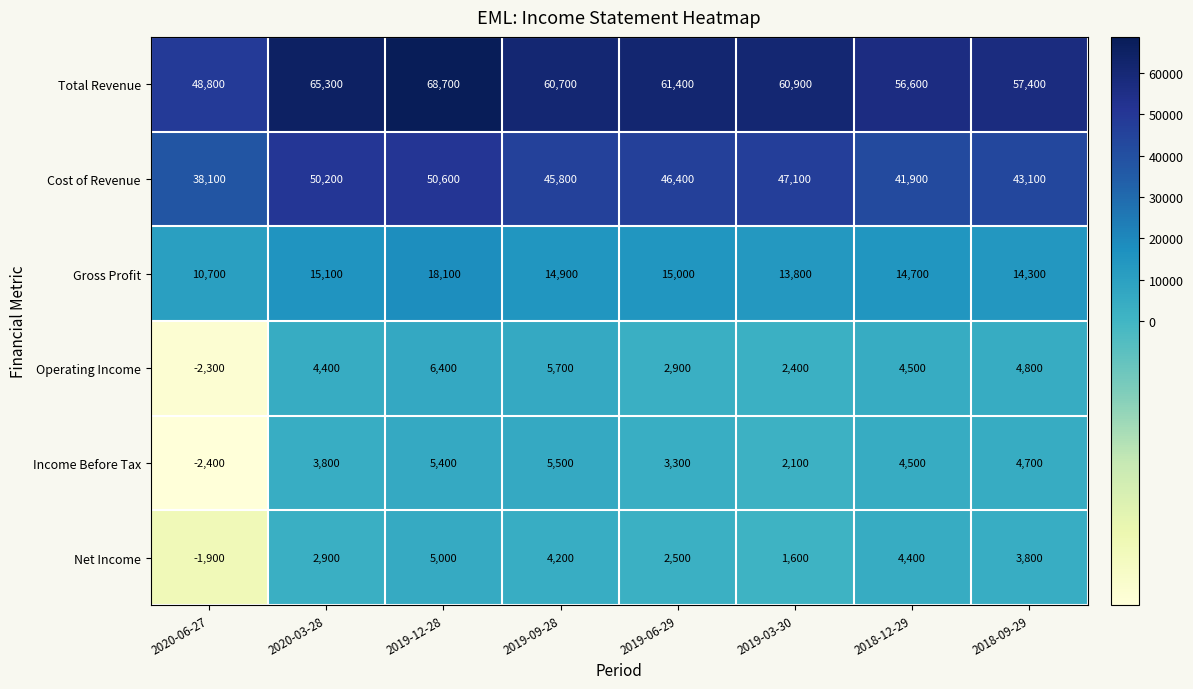

What is the difference between the second highest and second lowest values in the Operating Income series?

3300